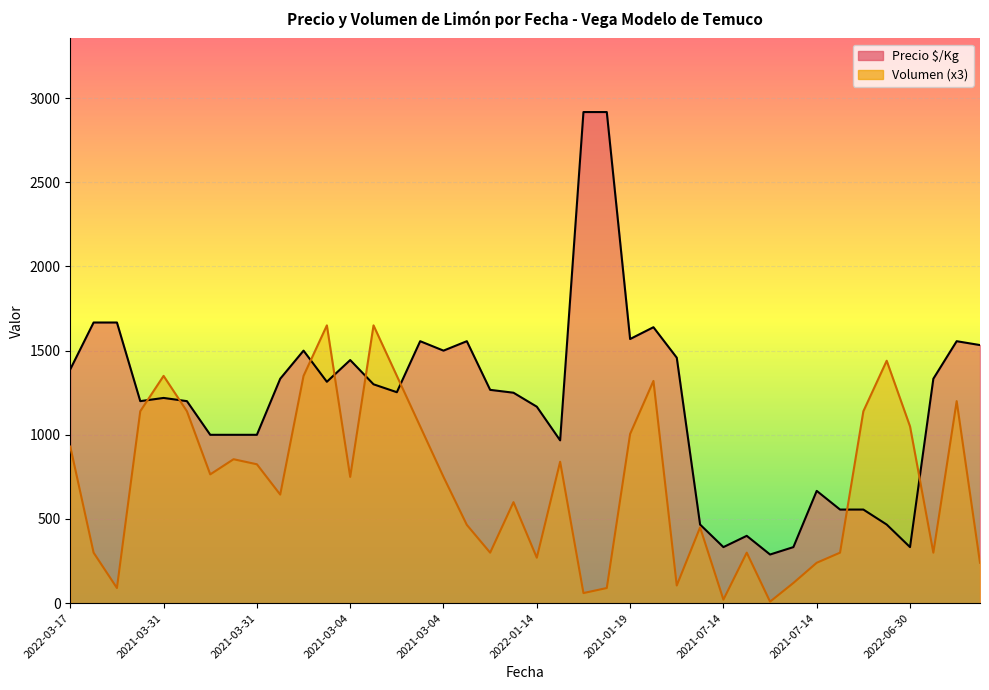

What is the difference between the maximum and minimum values in the Precio $/Kg series?

2628